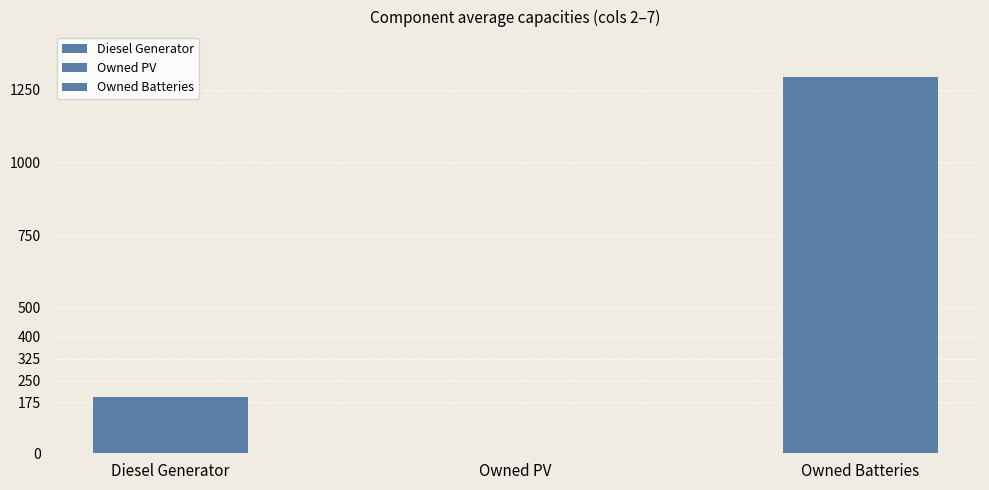

What is the approximate value at Owned Batteries?

1293.3